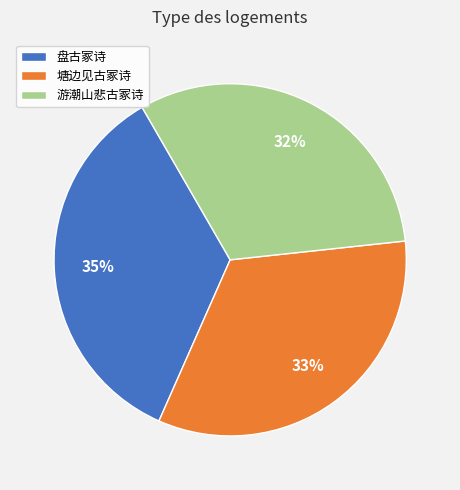

What is the largest slice in the pie chart?

盘古冢诗